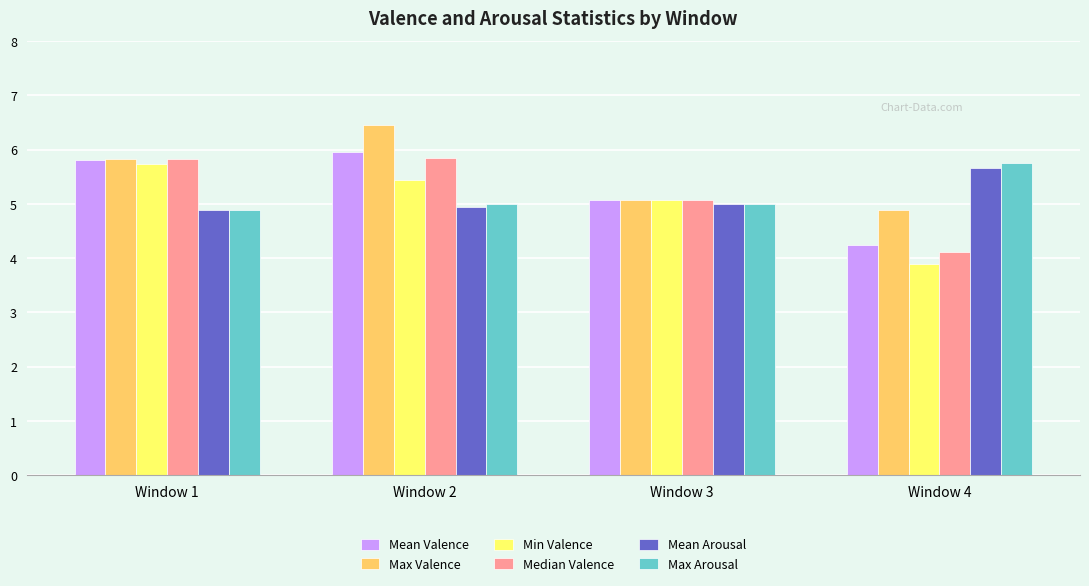

Is it true that Max Valence equals 1.9 at Window 4?

False